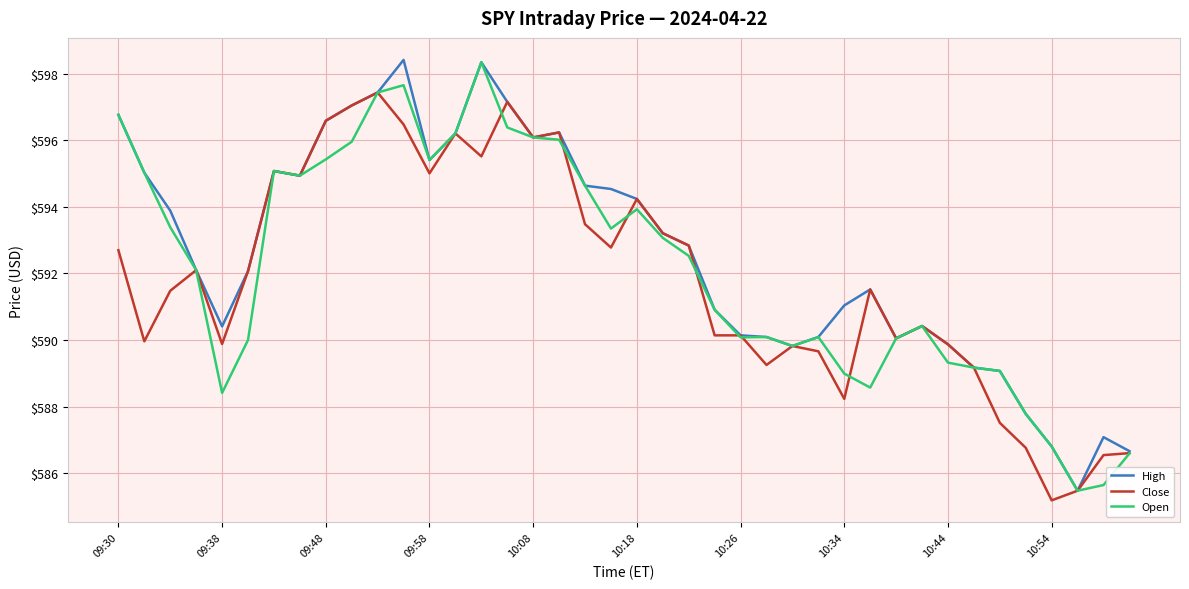

What is the minimum value for High?

585.5